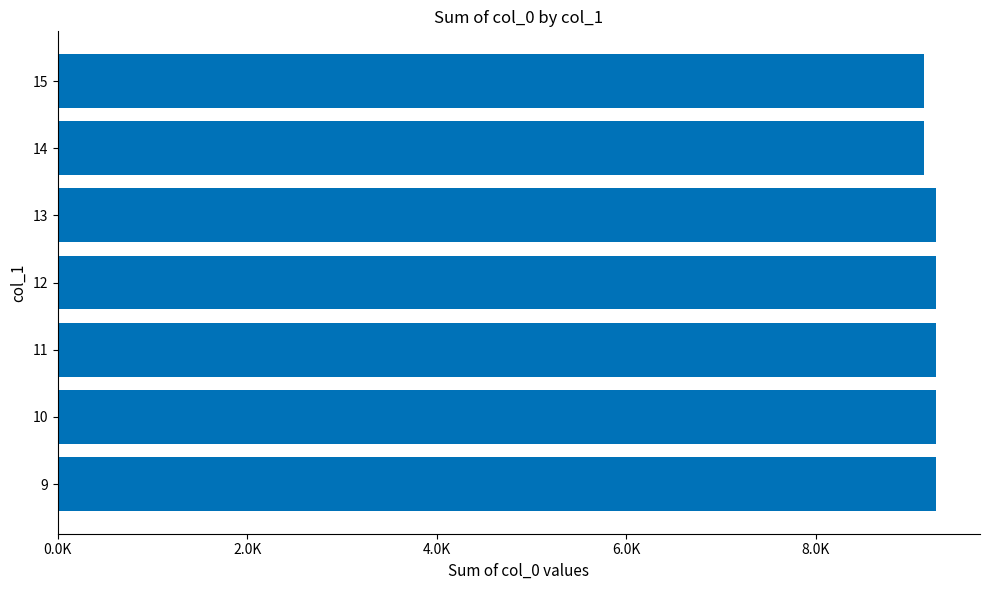

How many values are between 9144 and 9271?

7